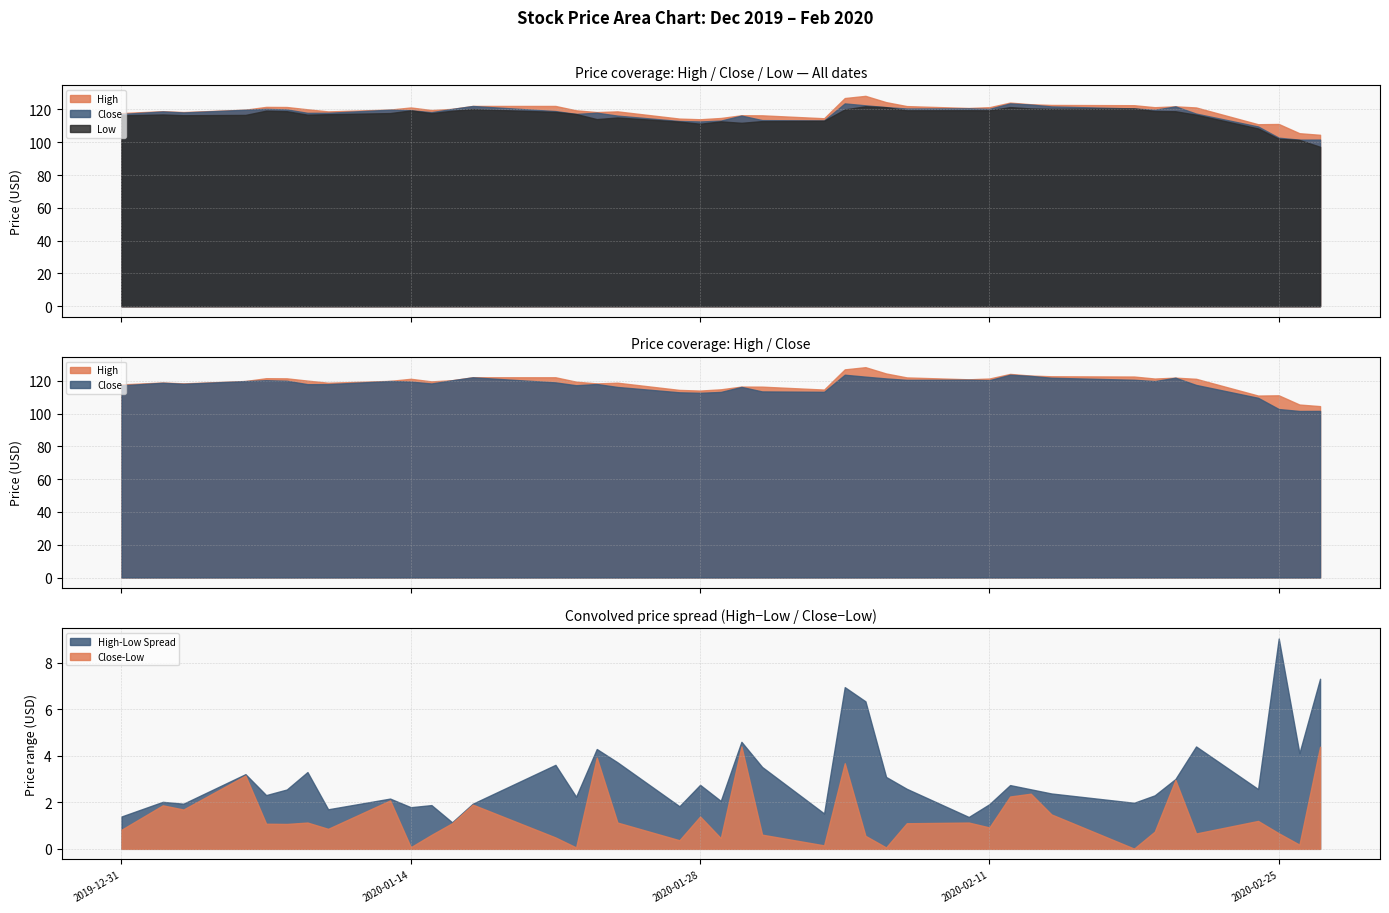

How many distinct data groups are displayed?

3